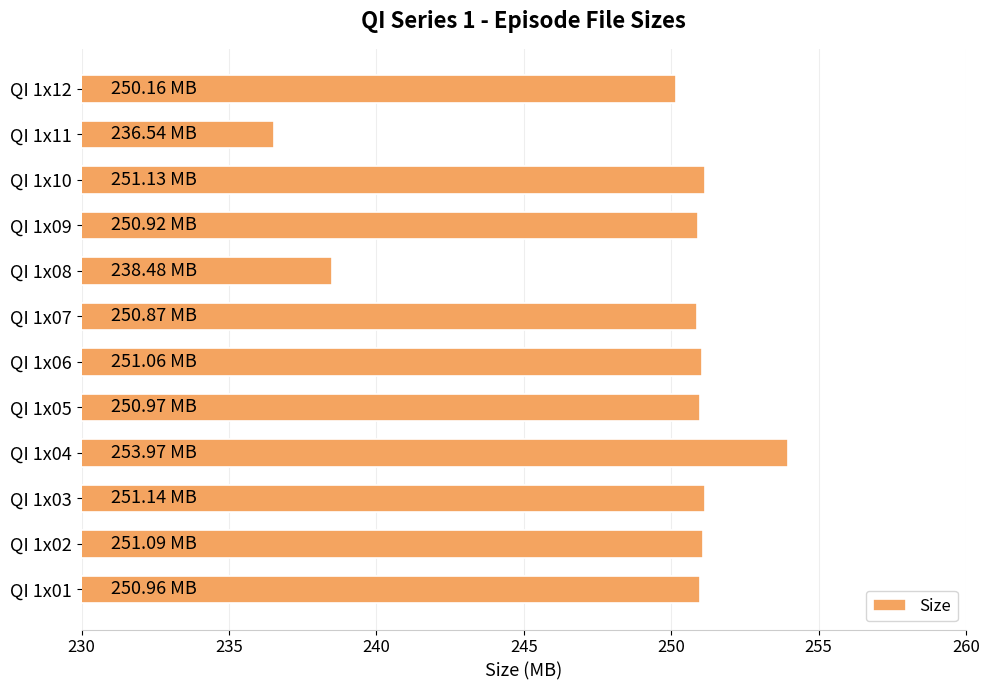

What is the maximum value shown in the chart?

254.0